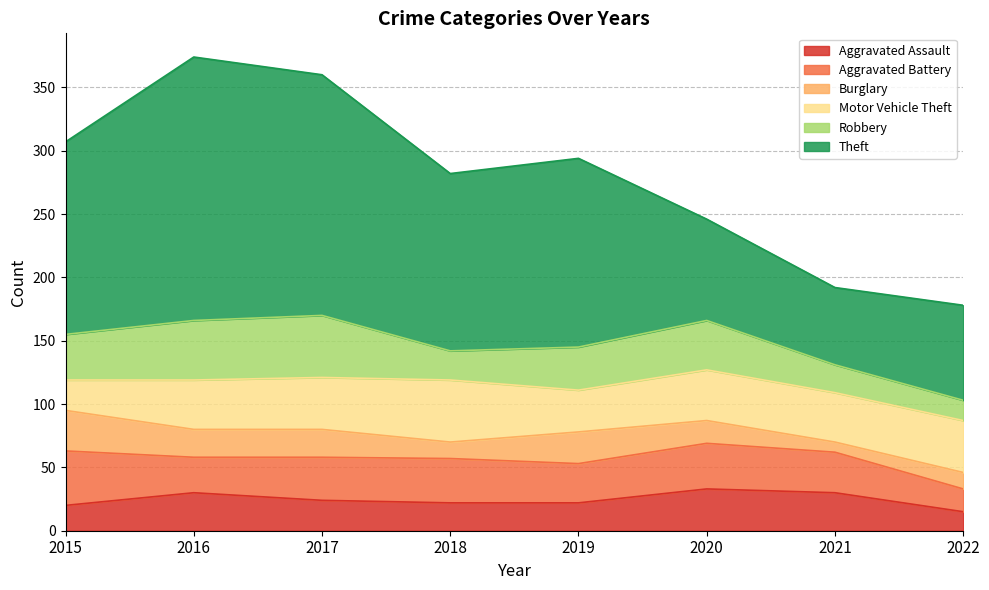

Which series has the largest total across all categories?

Theft